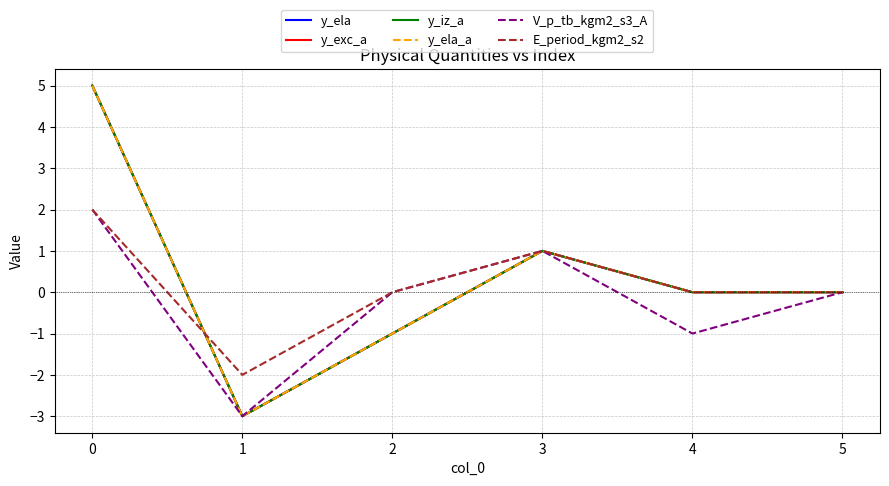

Does the chart display data point markers on the line(s)?

No